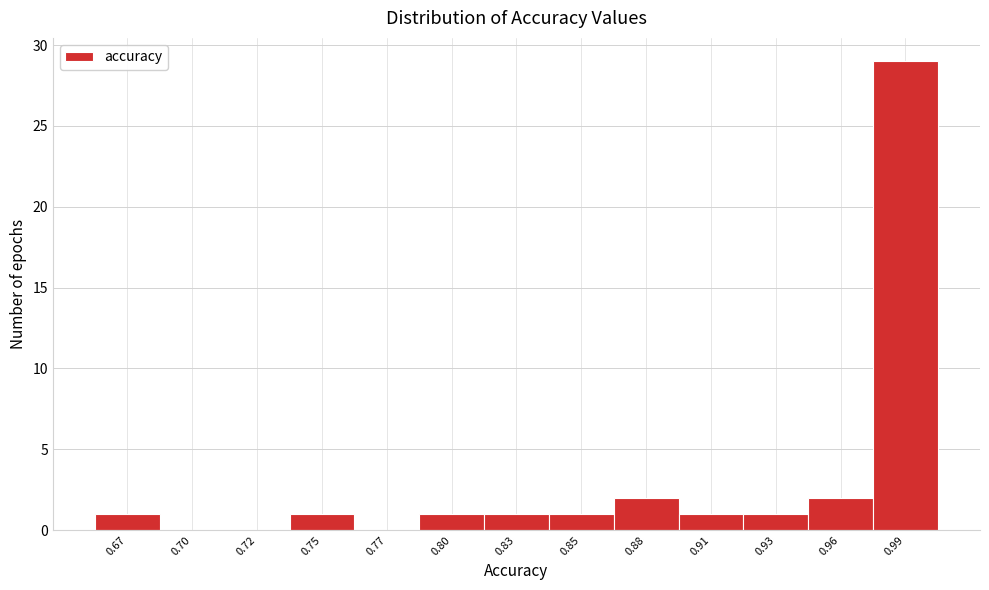

Reading right to left, list all the values displayed in this chart.

0.99=29	0.96=2	0.93=1	0.91=1	0.88=2	0.85=1	0.83=1	0.80=1	0.77=0	0.75=1	0.72=0	0.70=0	0.67=1